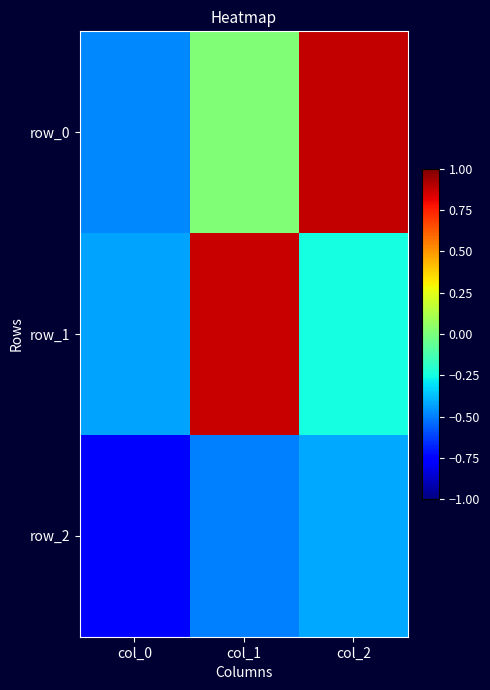

What is the sum of all row_2 values?

-1.7